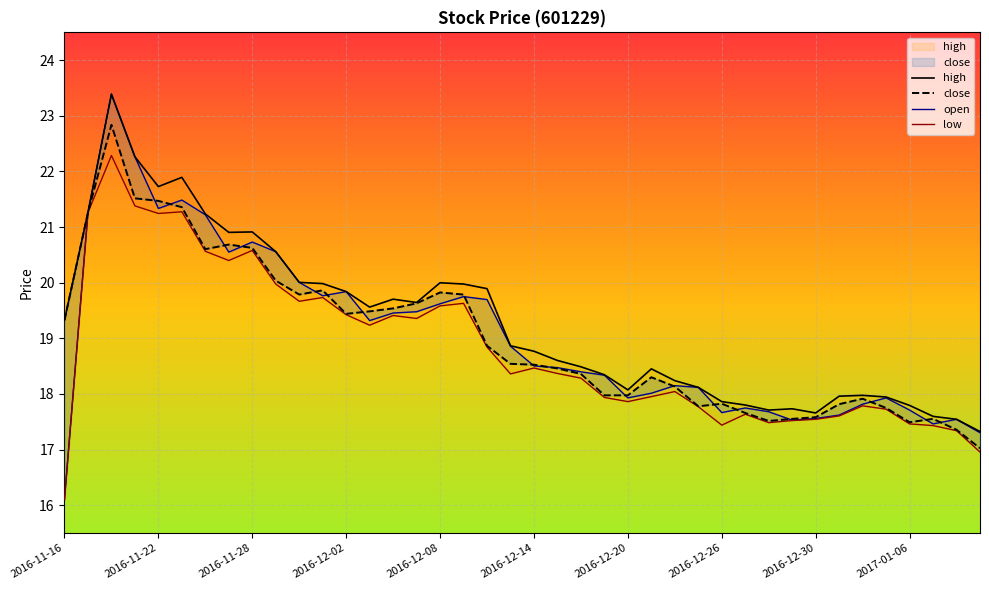

The value of open at 2017-01-11 is 17.3. True or false?

True